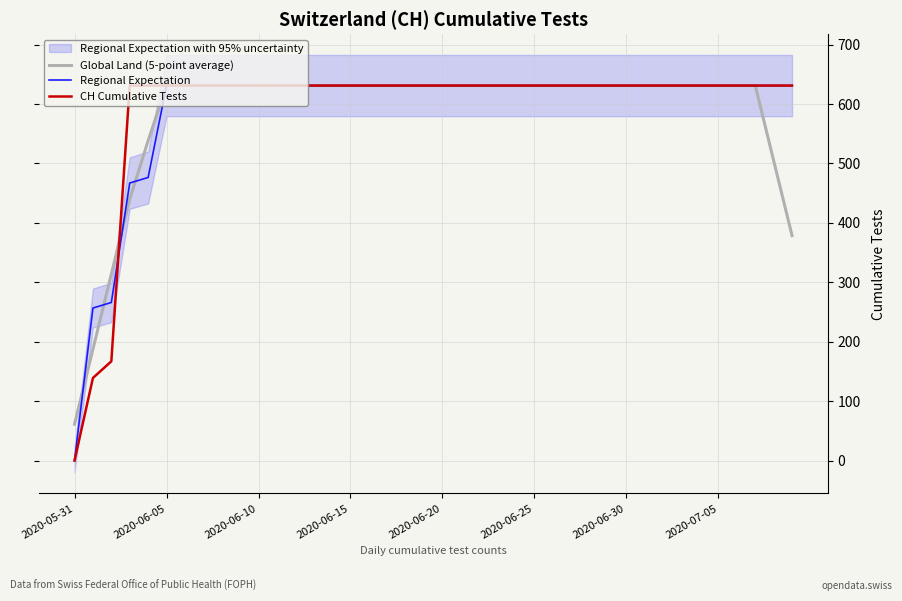

Reading right to left, list all the values displayed in this chart.

Global Land (5-point average): 378.6	504.8	631.0	631.0	631.0	631.0	631.0	631.0	631.0	631.0	631.0	631.0	631.0	631.0	631.0	631.0	631.0	631.0	631.0	631.0	631.0	631.0	631.0	631.0	631.0	631.0	631.0	631.0	631.0	631.0	631.0	631.0	631.0	631.0	631.0	538.2	439.8	313.6	187.4	61.2
Regional Expectation: 631.0	631.0	631.0	631.0	631.0	631.0	631.0	631.0	631.0	631.0	631.0	631.0	631.0	631.0	631.0	631.0	631.0	631.0	631.0	631.0	631.0	631.0	631.0	631.0	631.0	631.0	631.0	631.0	631.0	631.0	631.0	631.0	631.0	631.0	631.0	476.3	467.0	266.0	256.7	0.0
CH Cumulative Tests: 631.0	631.0	631.0	631.0	631.0	631.0	631.0	631.0	631.0	631.0	631.0	631.0	631.0	631.0	631.0	631.0	631.0	631.0	631.0	631.0	631.0	631.0	631.0	631.0	631.0	631.0	631.0	631.0	631.0	631.0	631.0	631.0	631.0	631.0	631.0	631.0	631.0	167.0	139.0	0.0